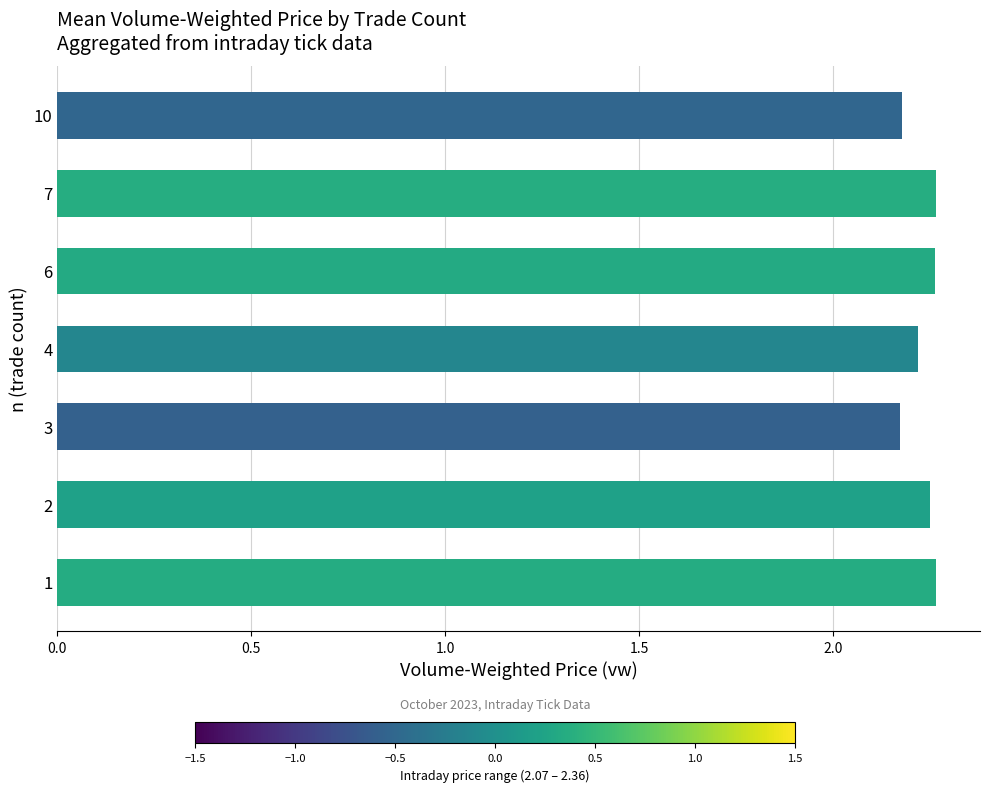

How many values are between 2 and 3?

7